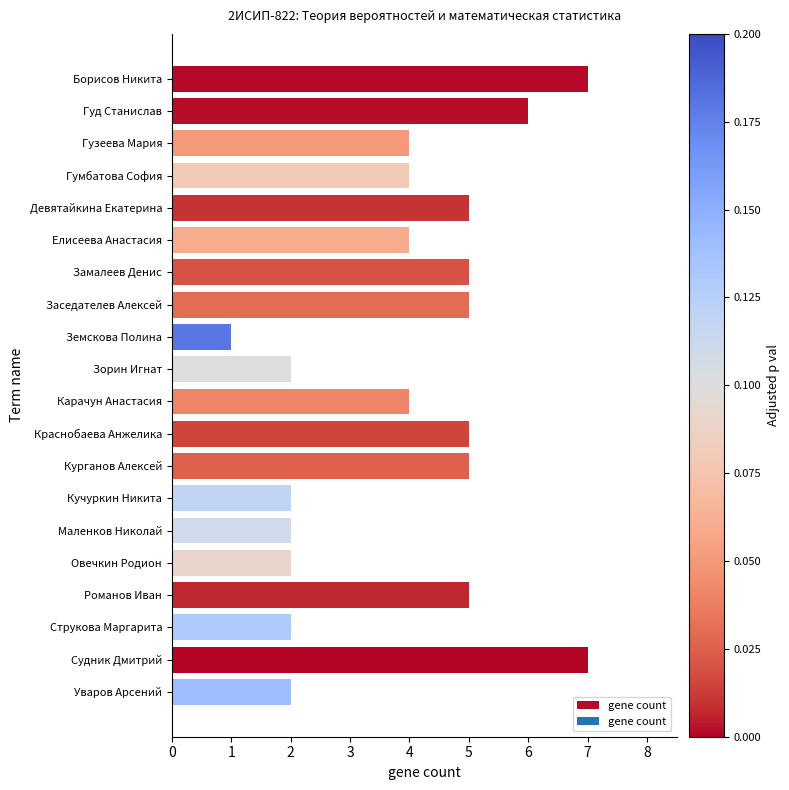

What is the difference between the second highest and second lowest values?

5